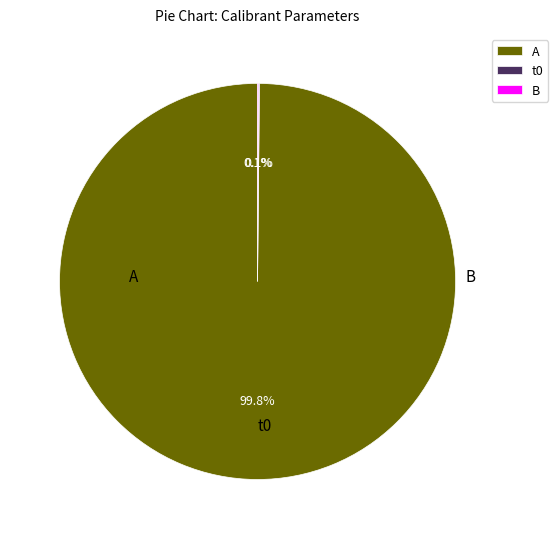

Which slice is the largest?

A